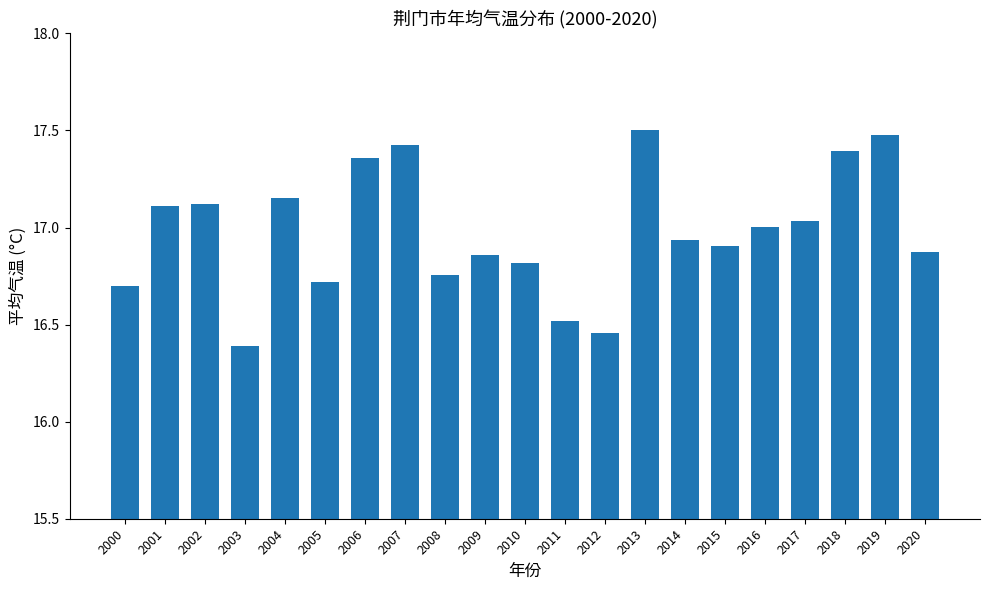

Is it true that the value at 2010 is 16.8?

True